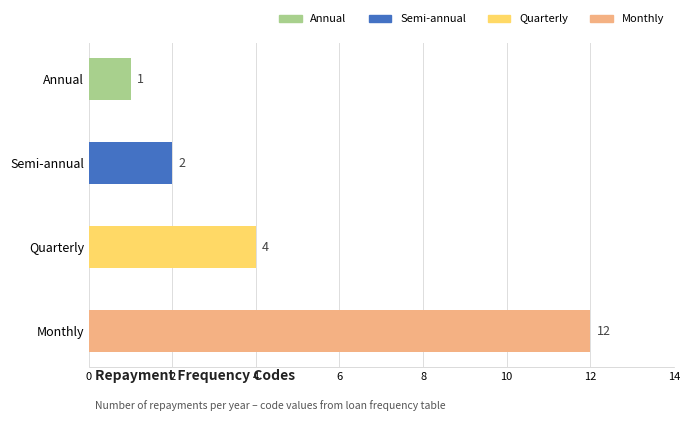

At which label is the value closest to 6?

Quarterly